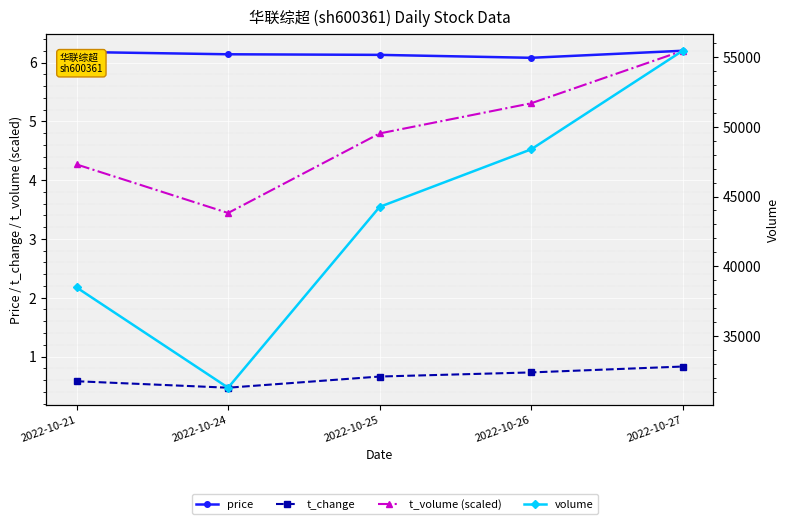

What is the sum of all price values?

30.7